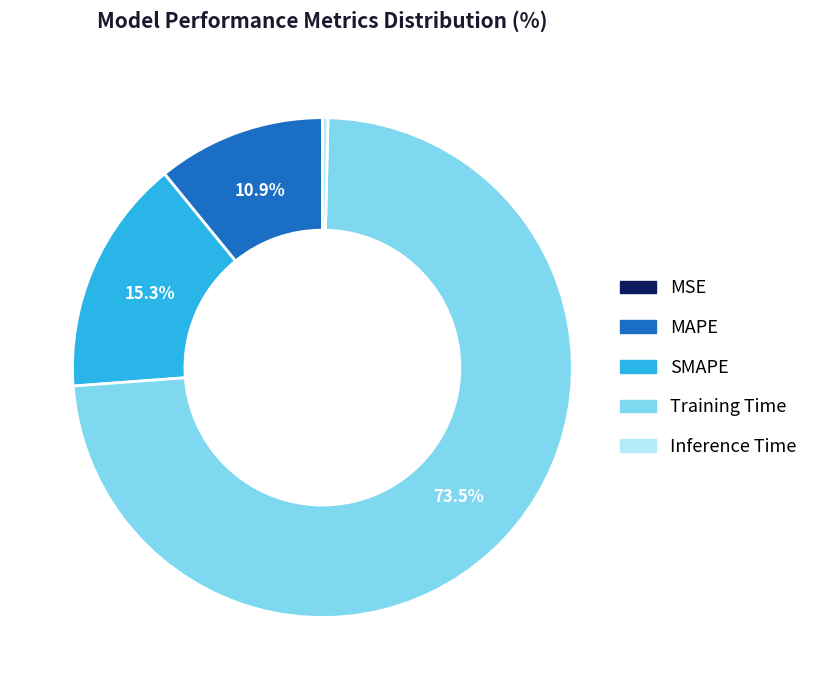

To the nearest percent, what portion does MAPE represent?

11%